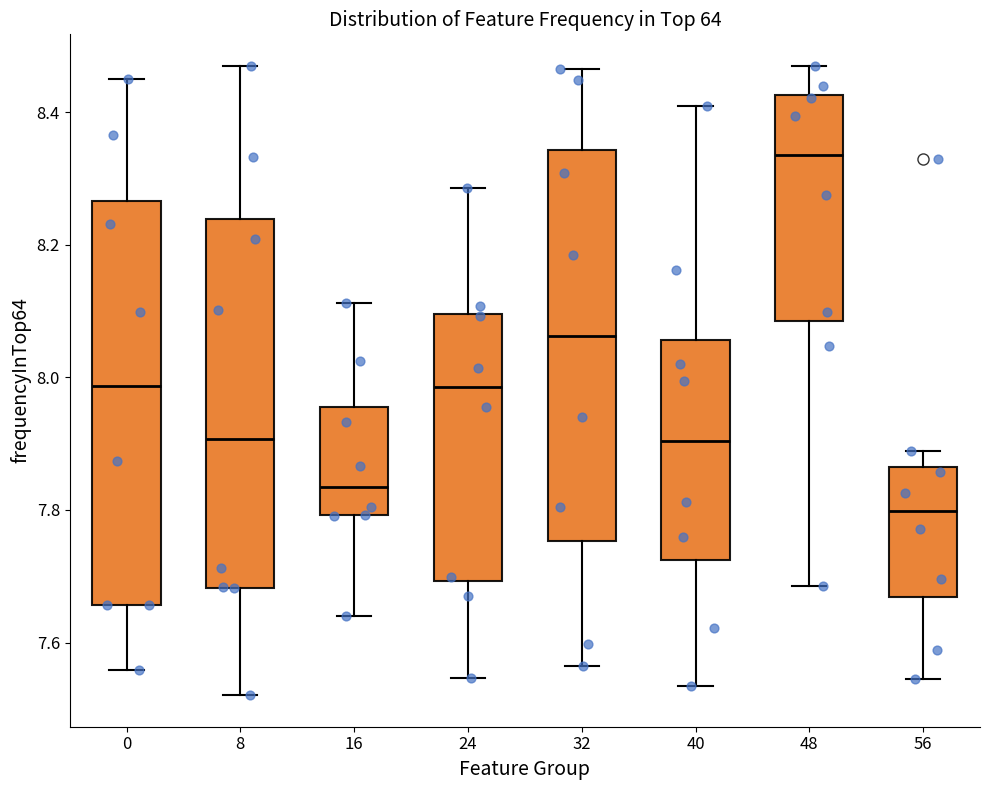

Where is the upper edge of the box at x = 48 on the y-axis? The values are not printed on the chart, so give them approximately, as read against the axis.

8.42